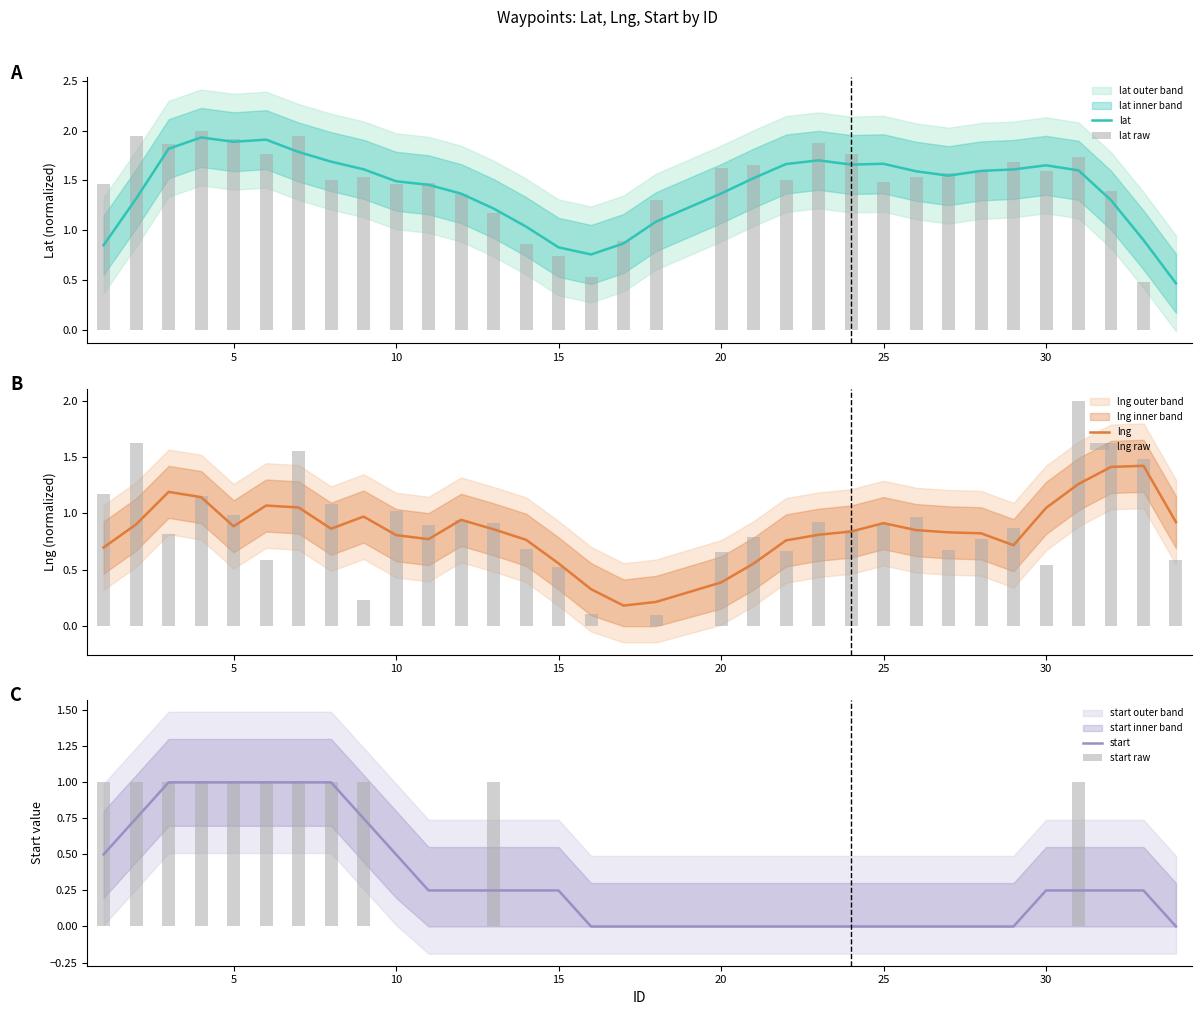

What is the sum of all lng values?

27.8